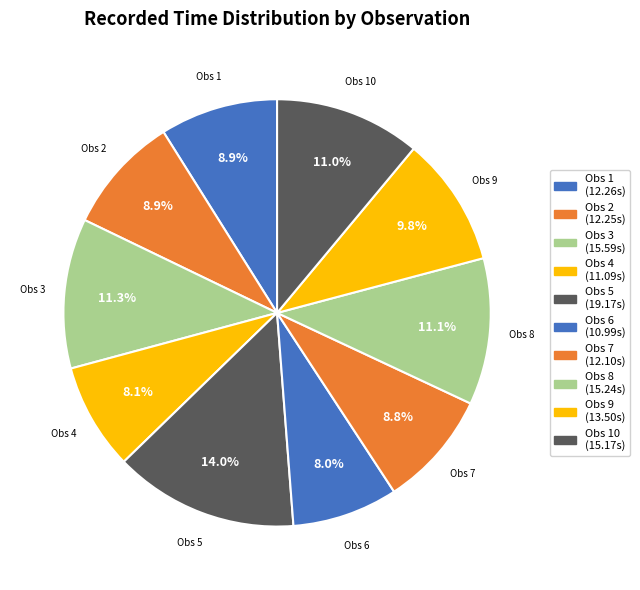

Which category has the smallest portion of the pie?

6